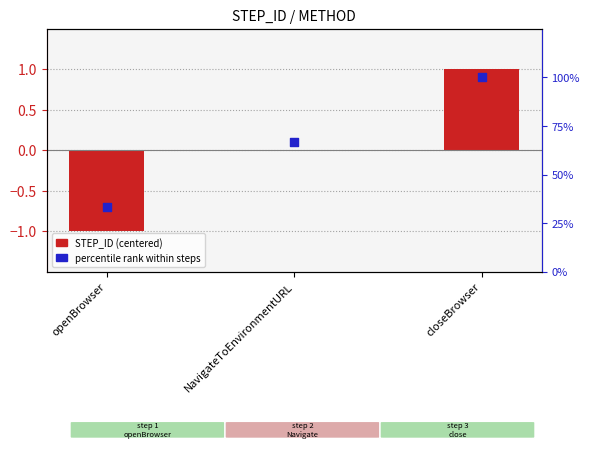

Which series contains the highest Y value?

STEP_ID (centered)